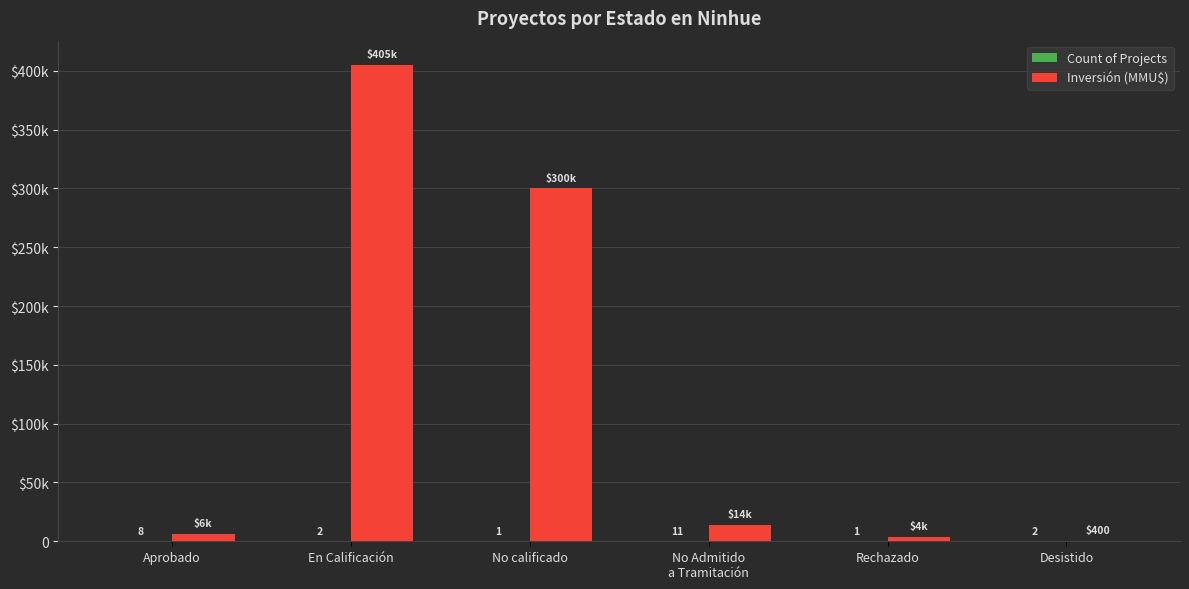

Are the bars horizontal?

No